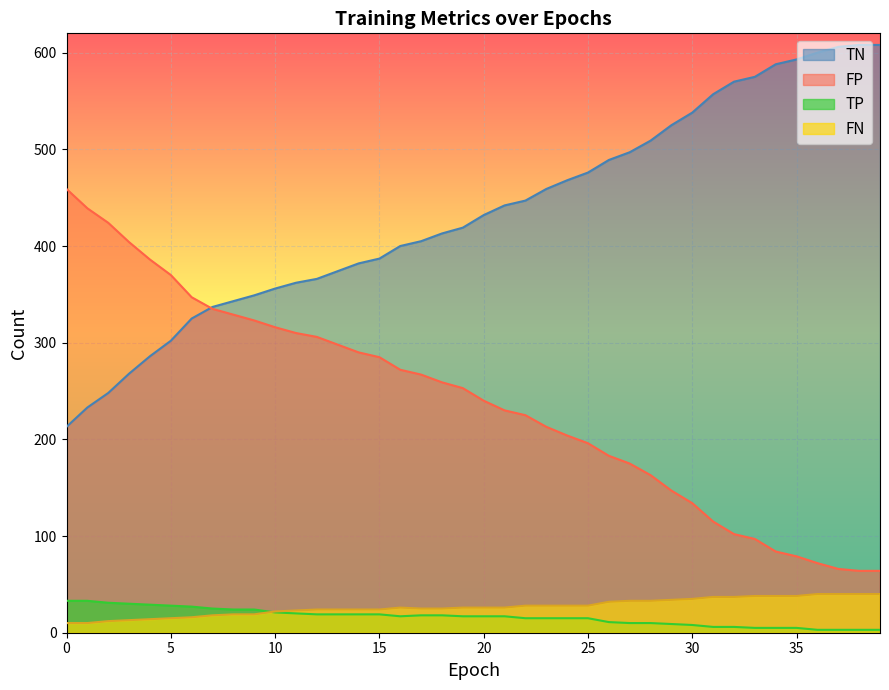

What is the sum of the FP values at 26 and 11?

493